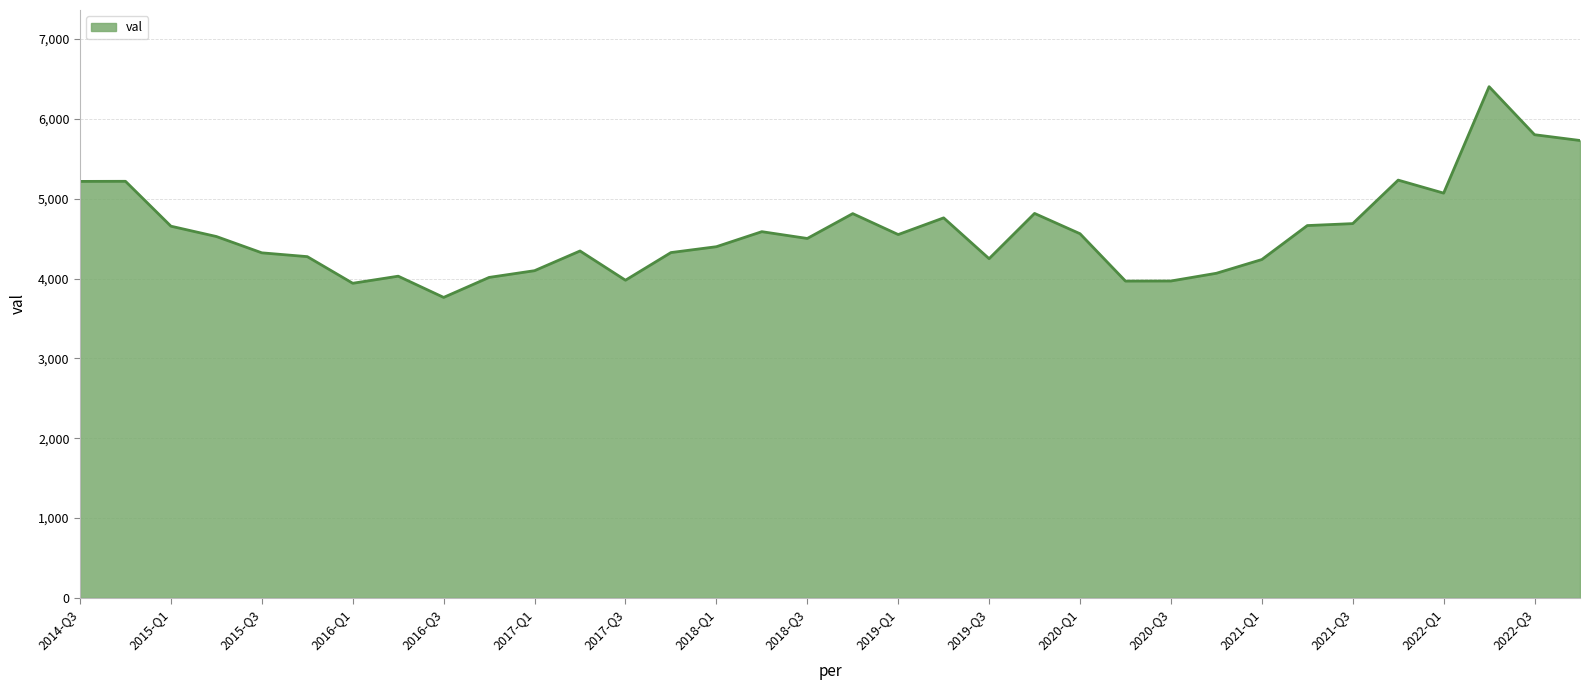

What is the minimum value shown in the chart?

3763.6